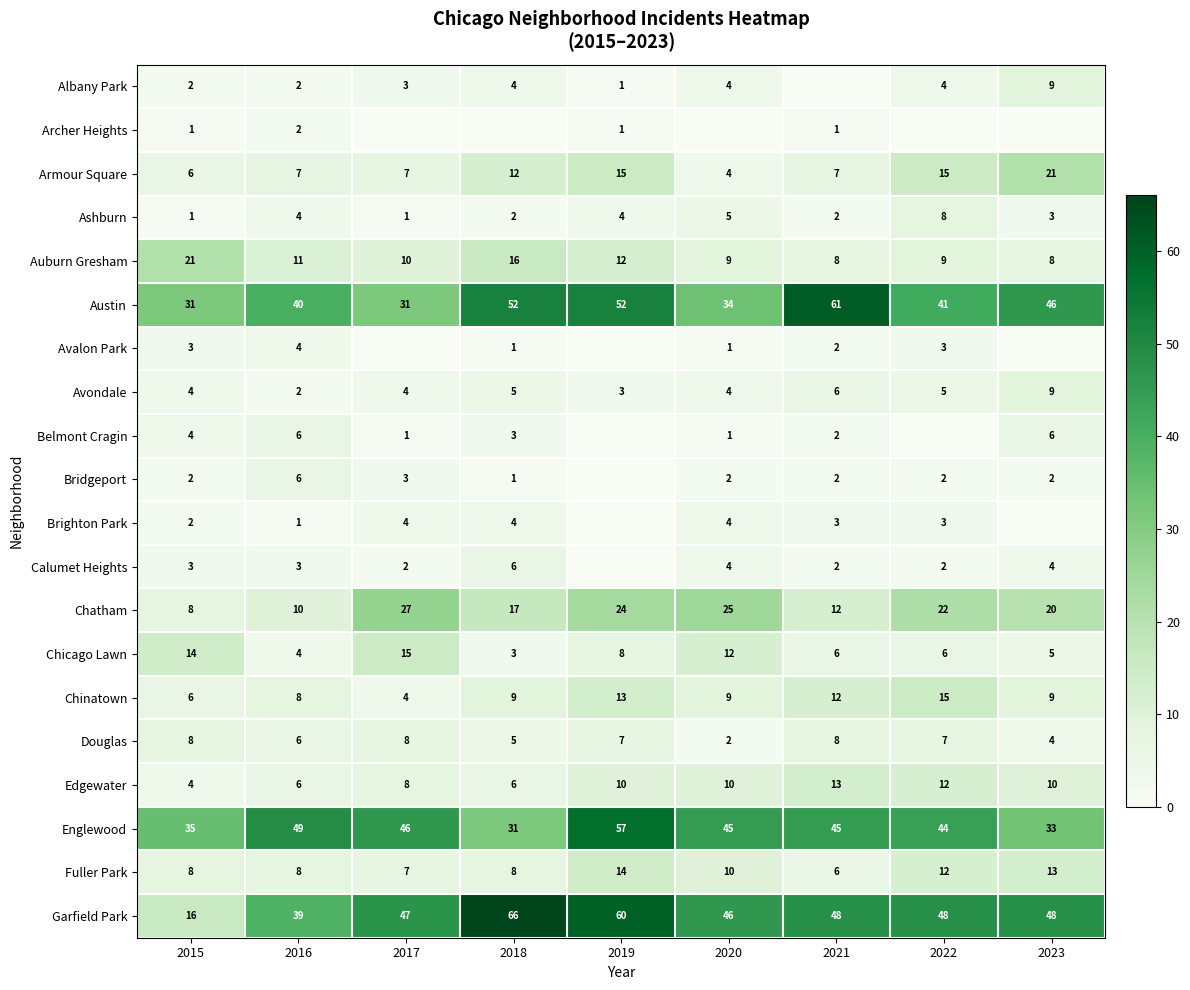

How many data points does each series have?

9